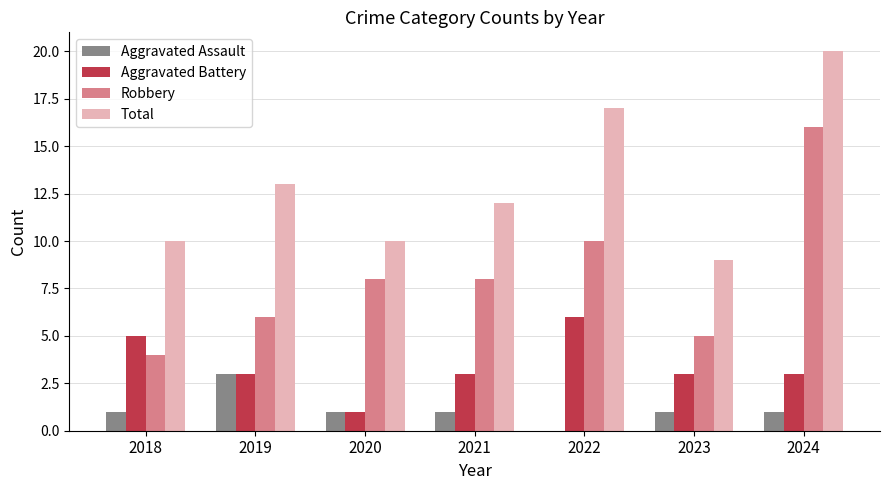

What is the total value across all series at 2024?

40